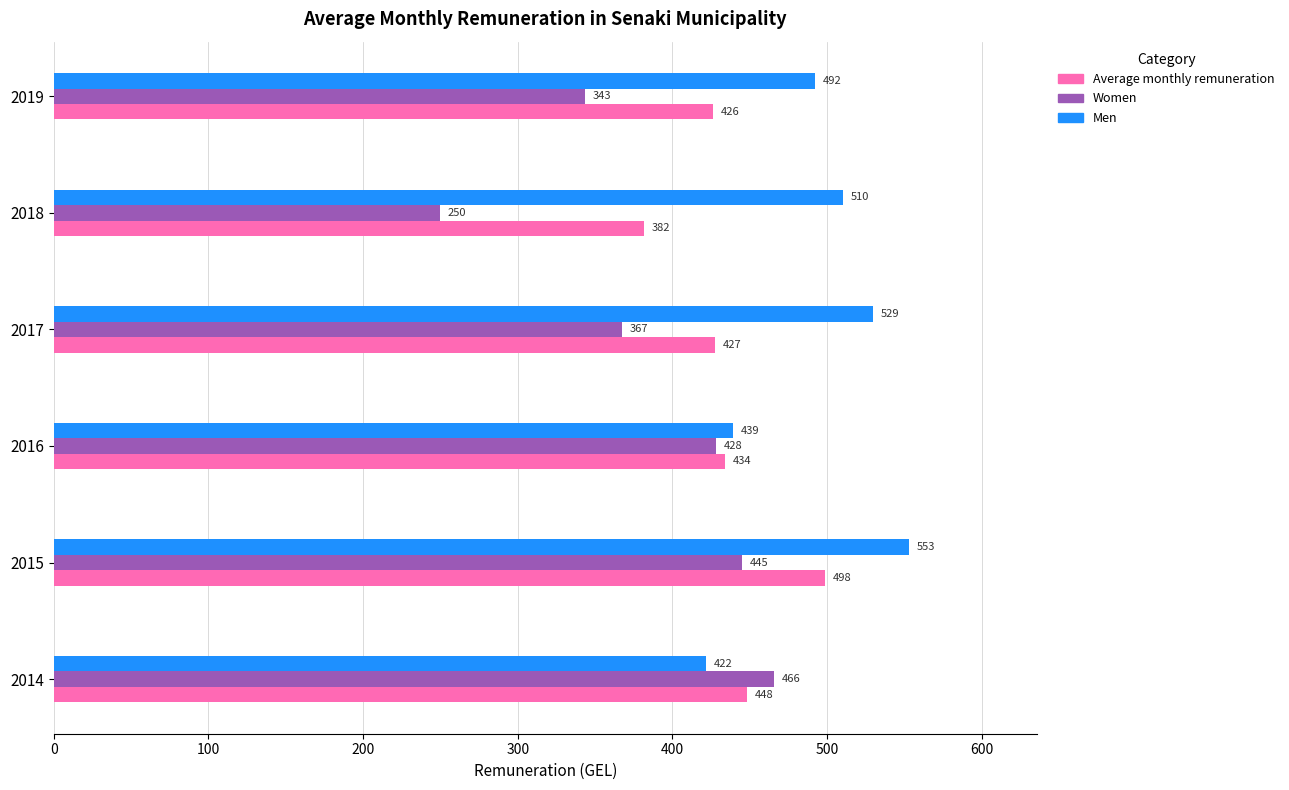

Which series has the largest total across all categories?

Men